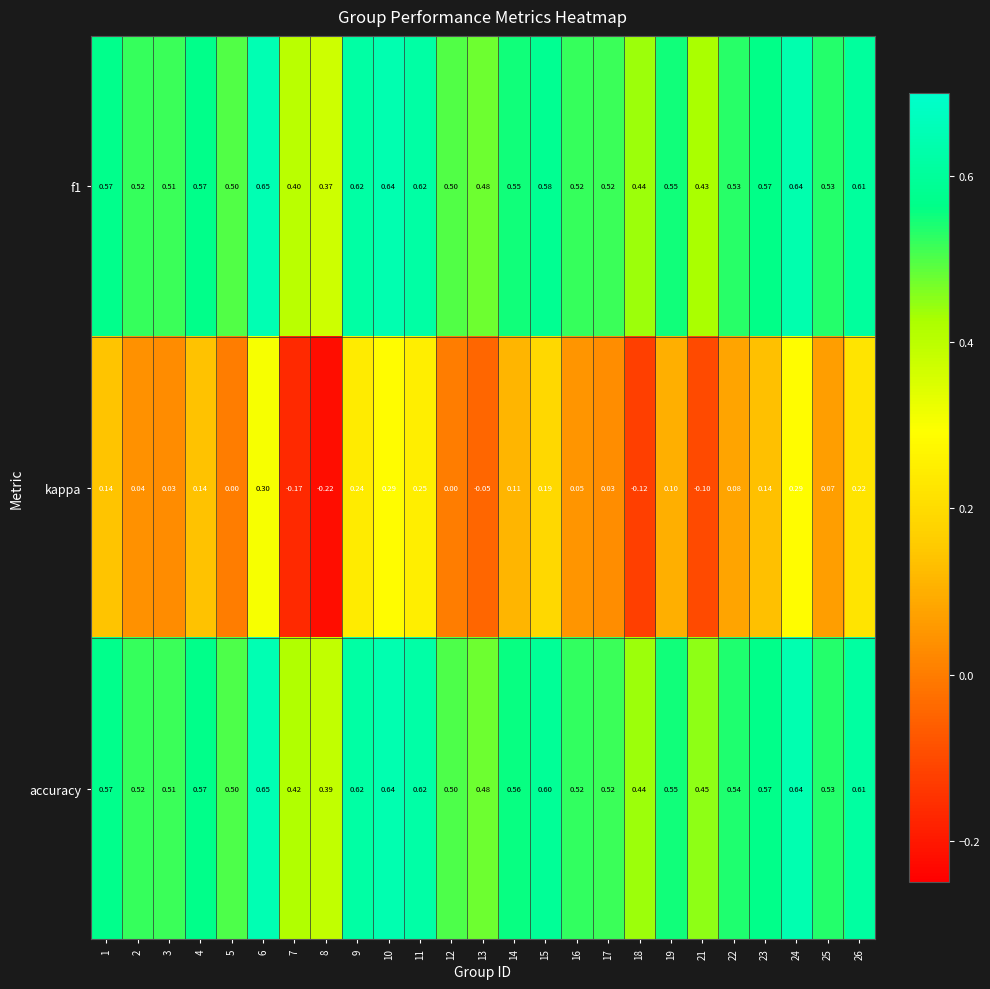

Which series changed the most between 11 and 24?

kappa